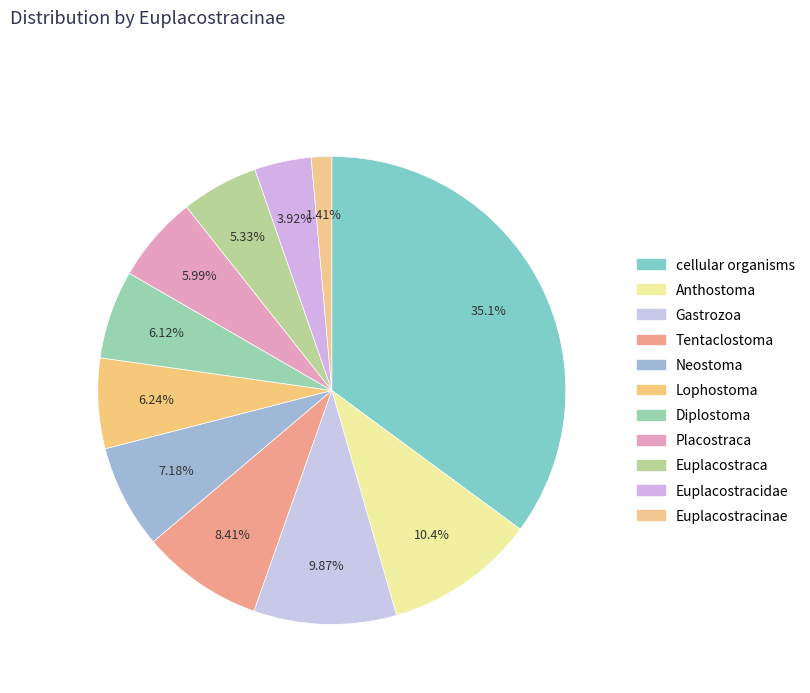

How many slices are in this pie chart?

11